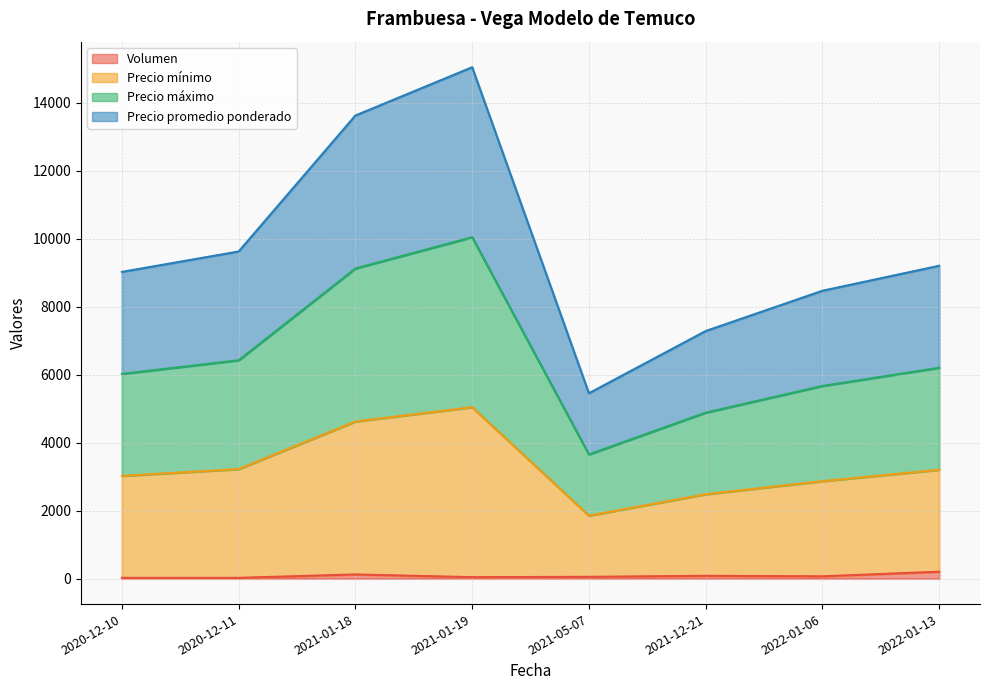

At which label does Precio promedio ponderado reach its peak?

2021-01-19